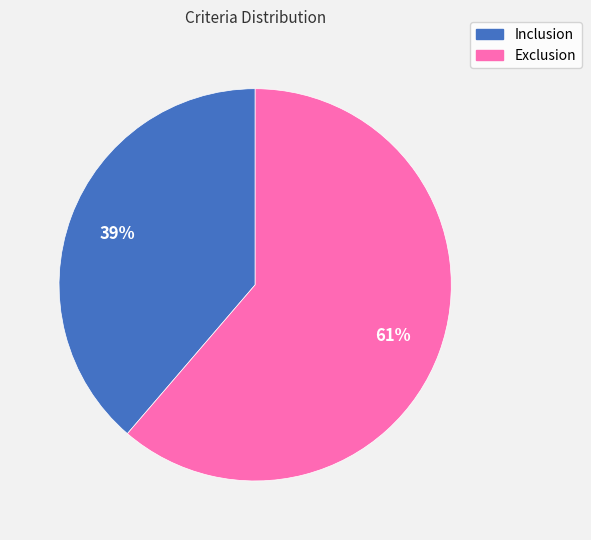

How many segments does this pie chart have?

2